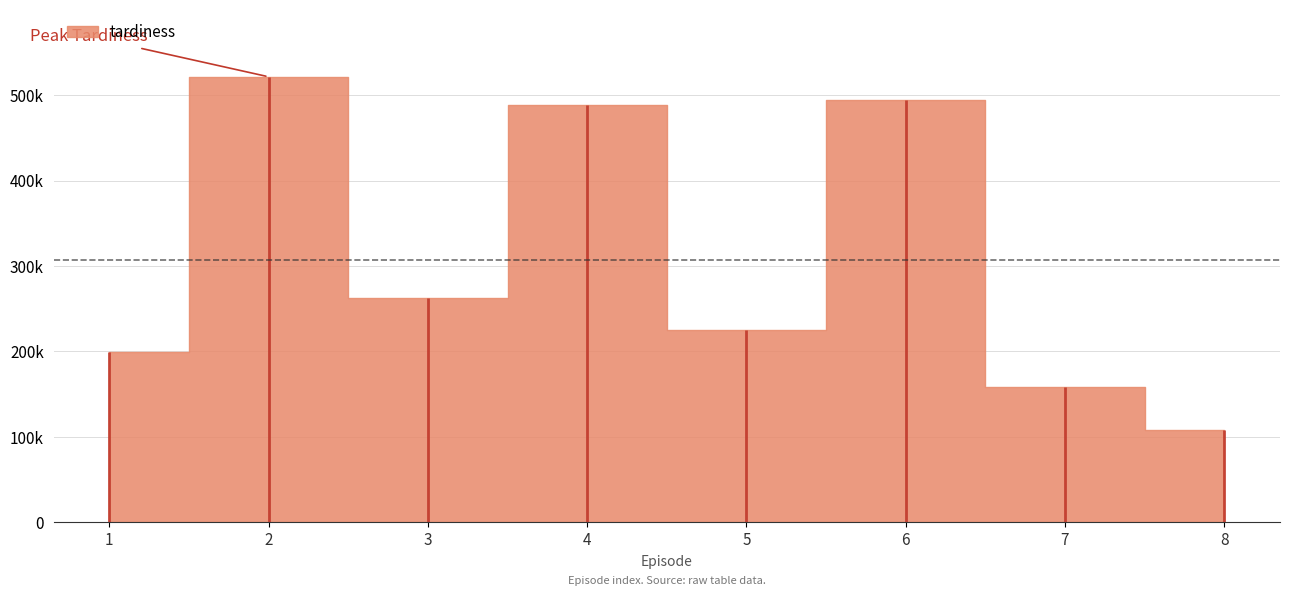

Rank the categories by value from highest to lowest.

2, 6, 4, 3, 5, 1, 7, 8